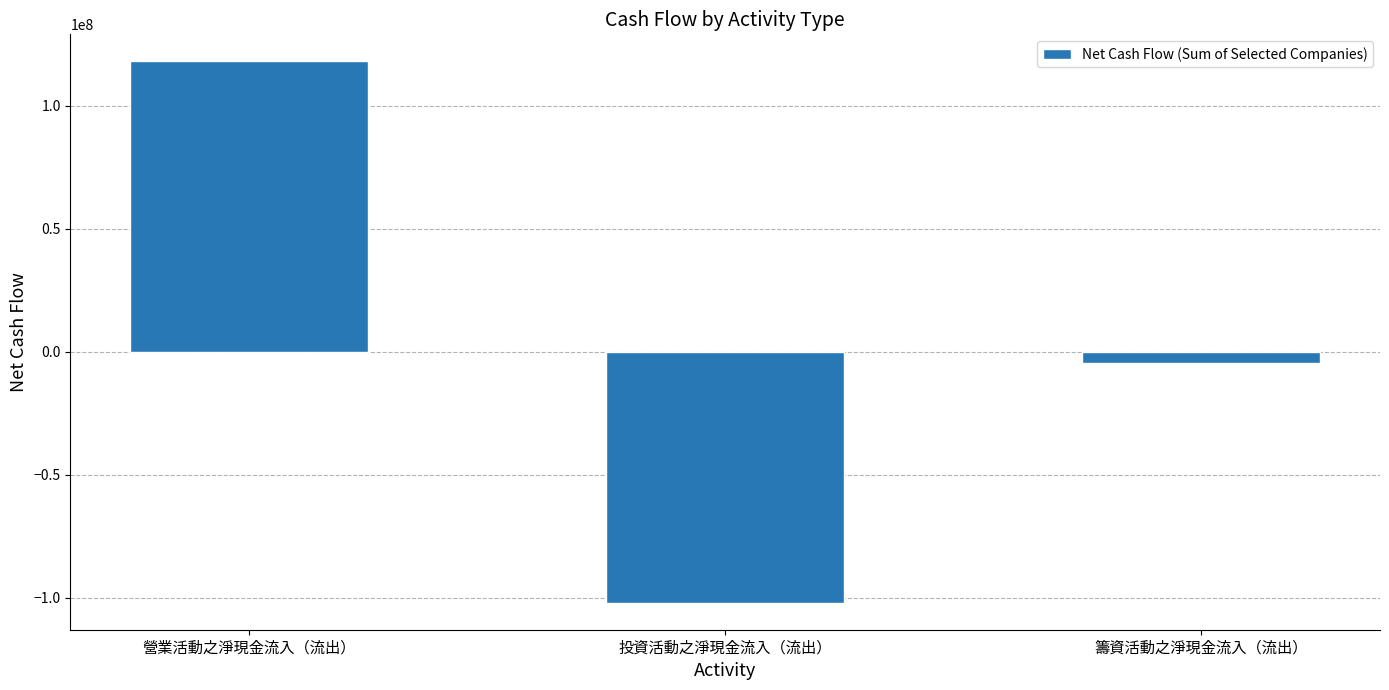

Reading left to right, transcribe all the data shown in this chart.

117949281	-102055913	-4518238